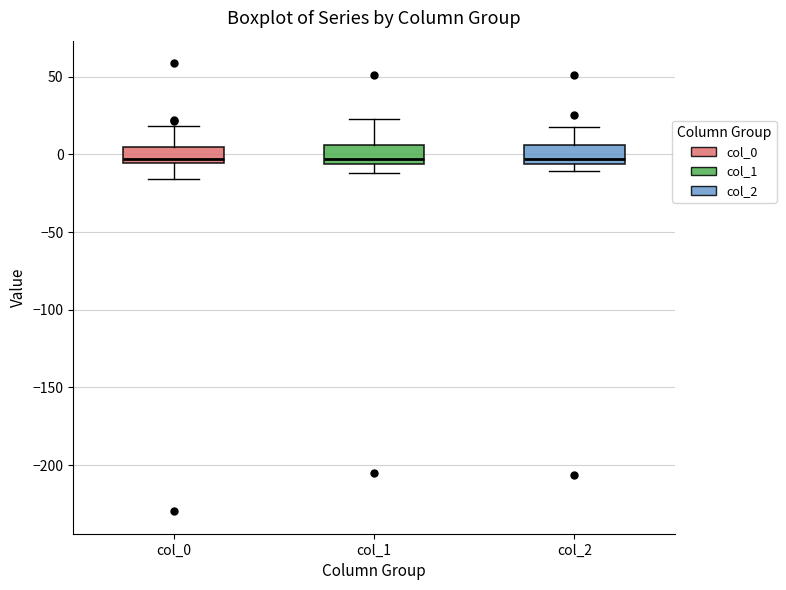

Where is the lower edge of the box for col_1 on the y-axis? The values are not printed on the chart, so give them approximately, as read against the axis.

-5